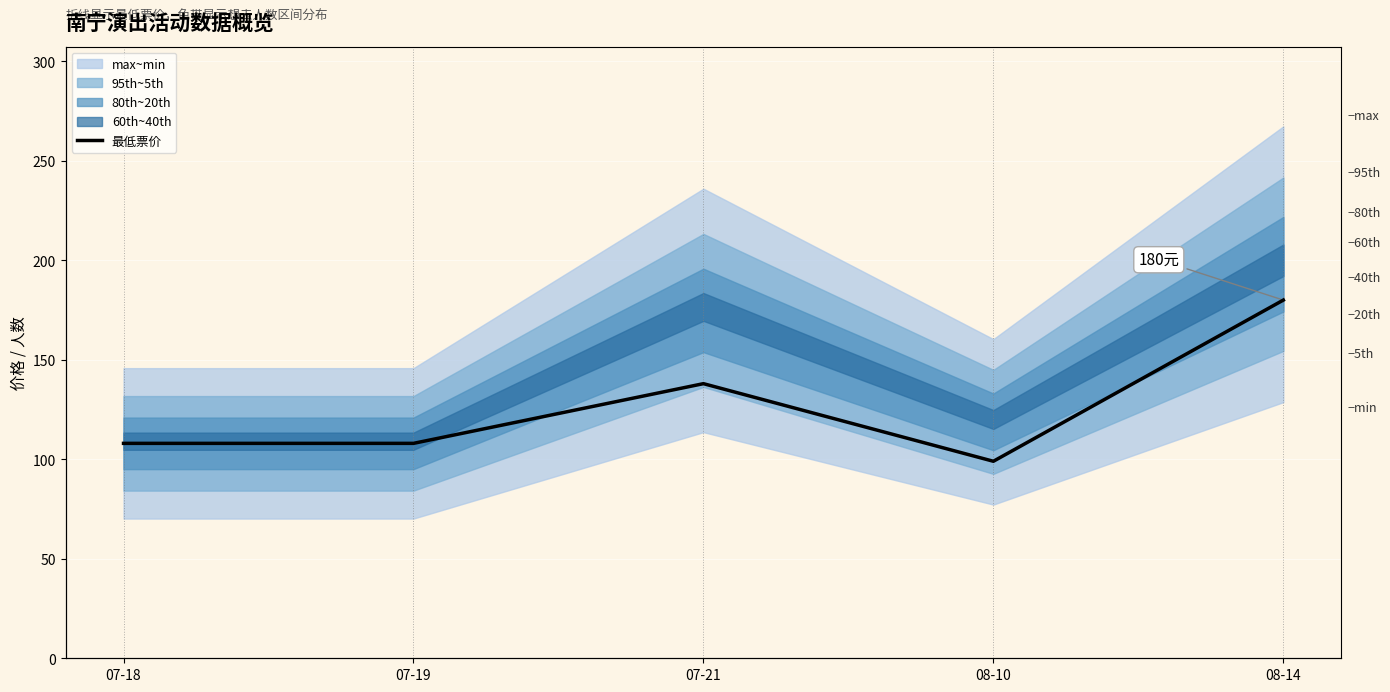

Reading left to right, transcribe all the data shown in this chart.

108	108	138	99	180